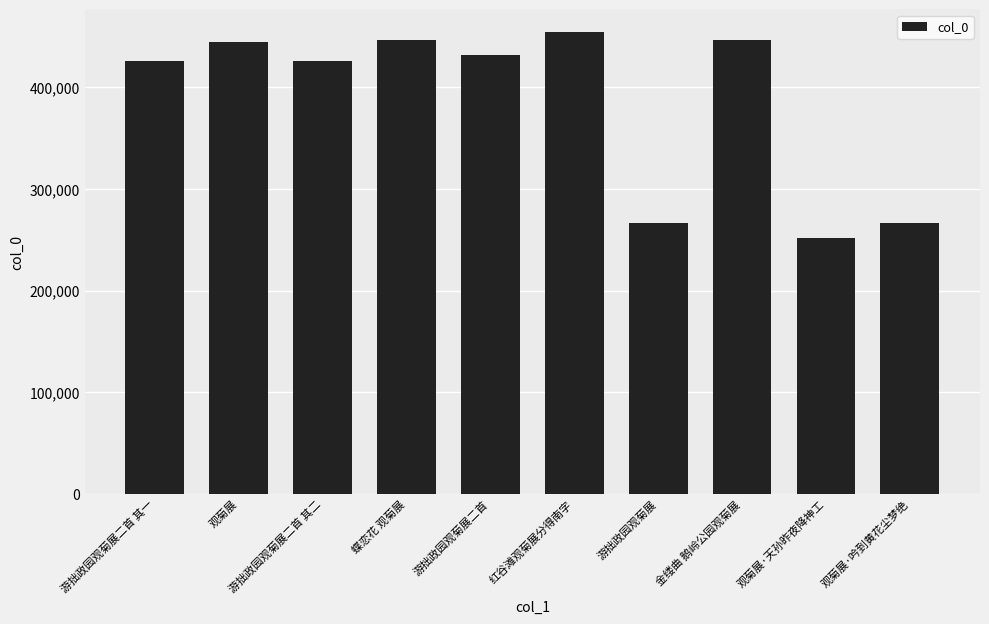

Is it true that the value at 观菊展 is 718239?

False